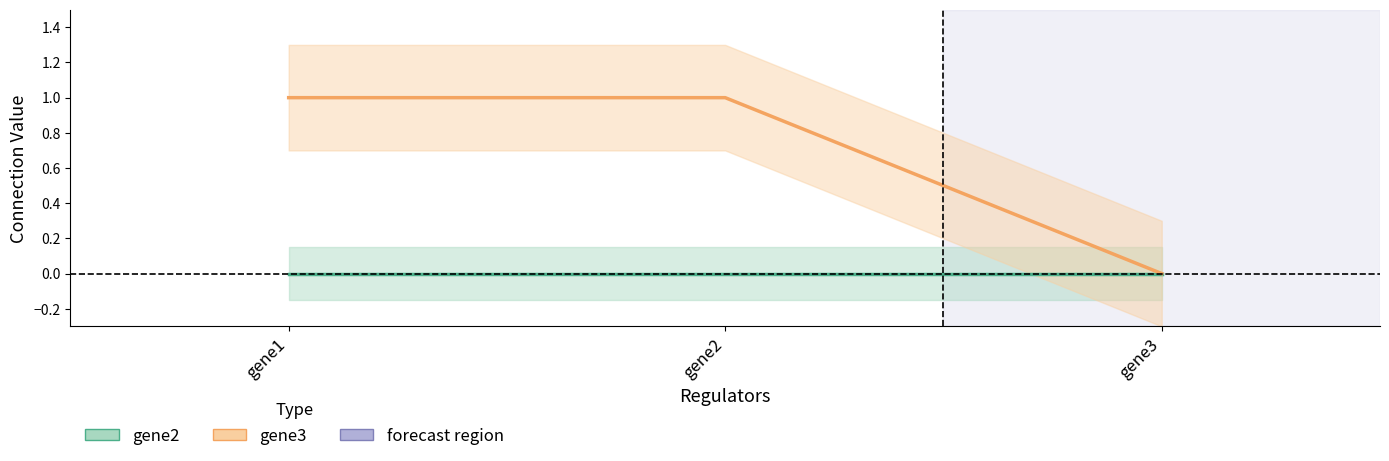

The gene2 series shows 0 at gene2. True or false?

True